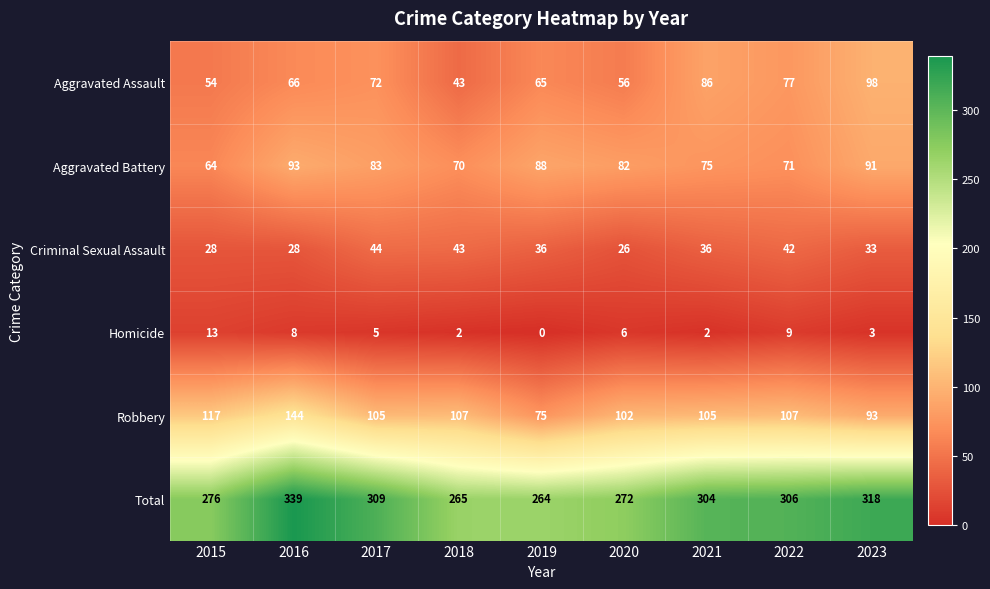

What is the difference between the Total values at 2015 and 2018?

11